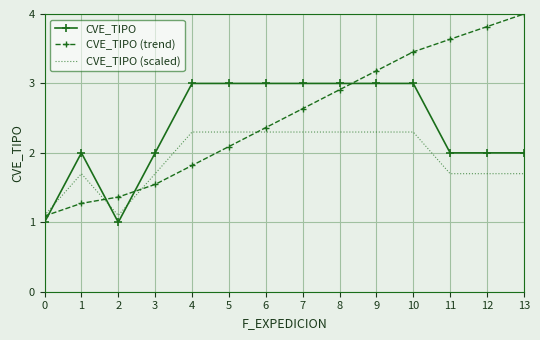

How many intersections are there between CVE_TIPO and CVE_TIPO (trend)?

4